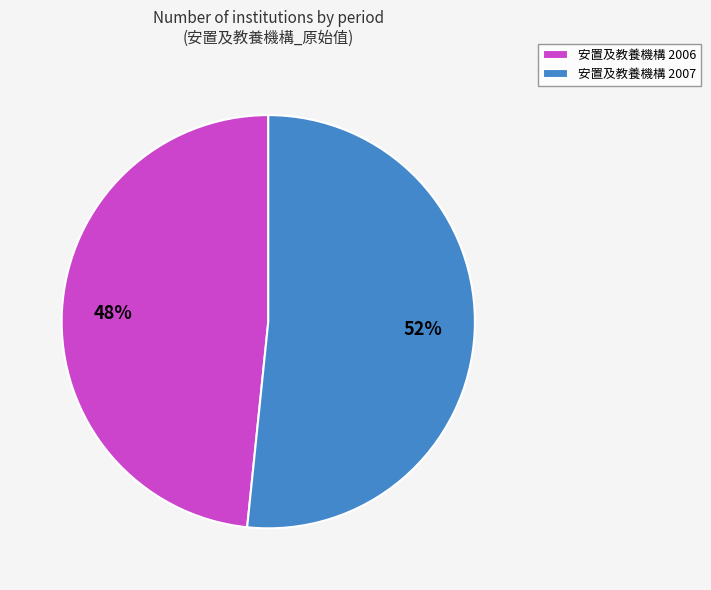

Approximately how many times larger is the value at 安置及教養機構 2006 compared to 安置及教養機構 2007?

0.9